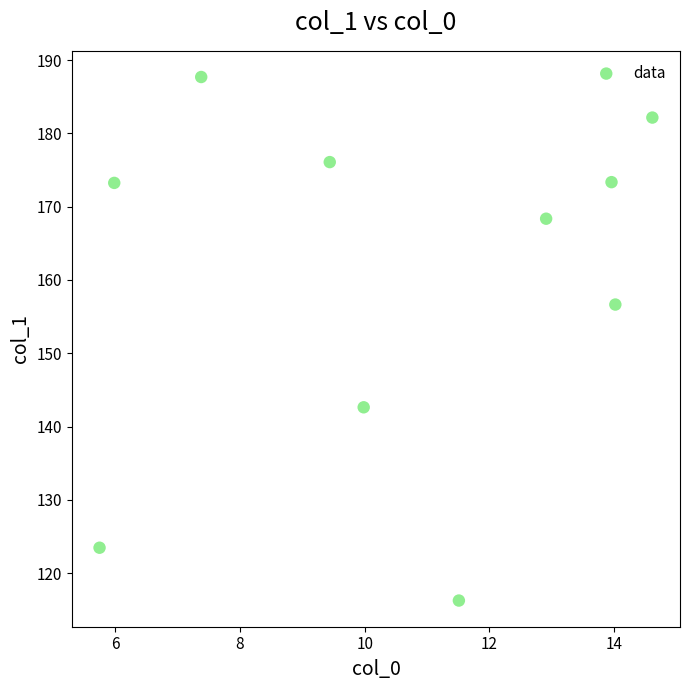

What Y value in the scatter plot is closest to 151?

156.6